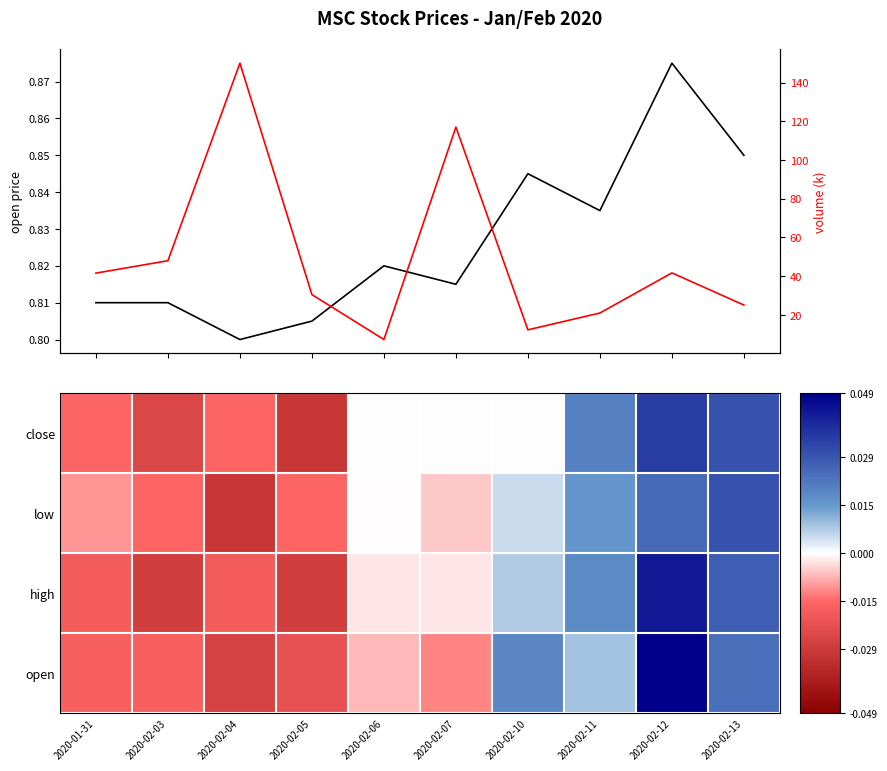

What is the spread (max minus min) of values at 2020-02-06?

7.3